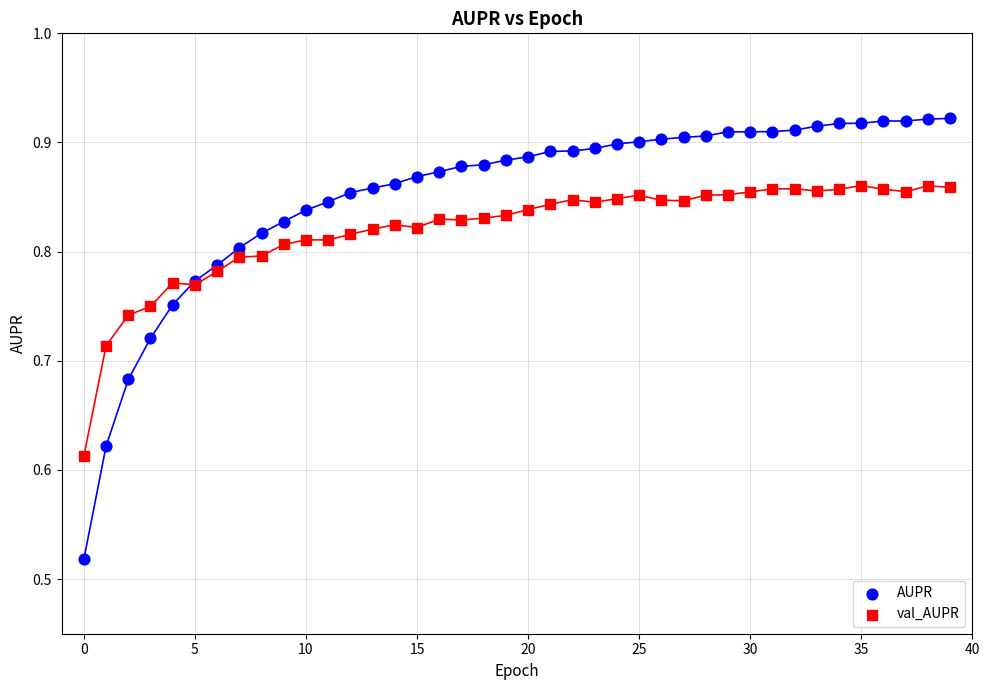

Which series contains the highest Y value?

AUPR